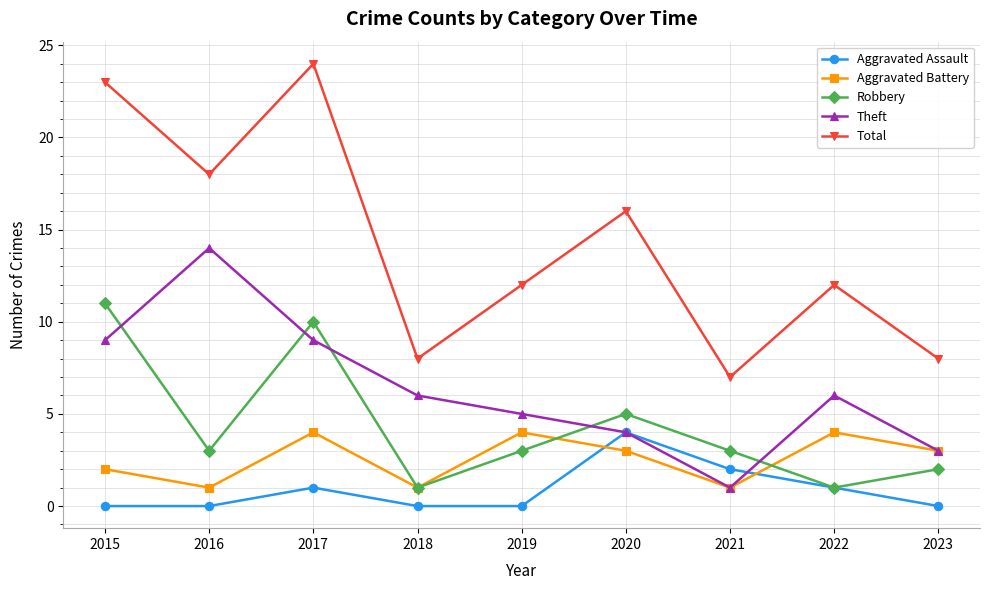

True or false: Robbery and Total intersect in this chart.

False